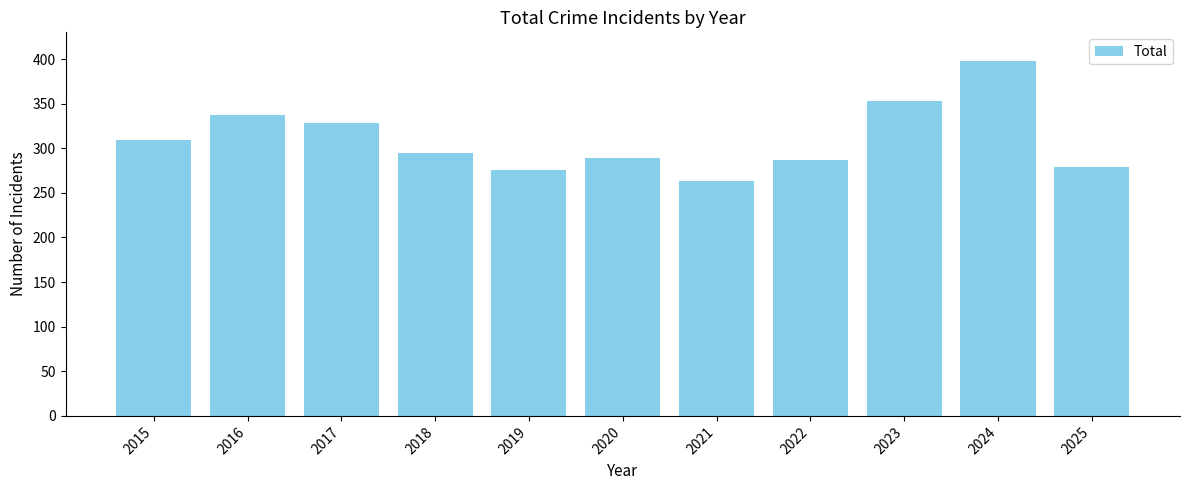

Reading right to left, what are all the values shown in this chart?

2025=279	2024=398	2023=353	2022=287	2021=263	2020=289	2019=276	2018=295	2017=328	2016=337	2015=309